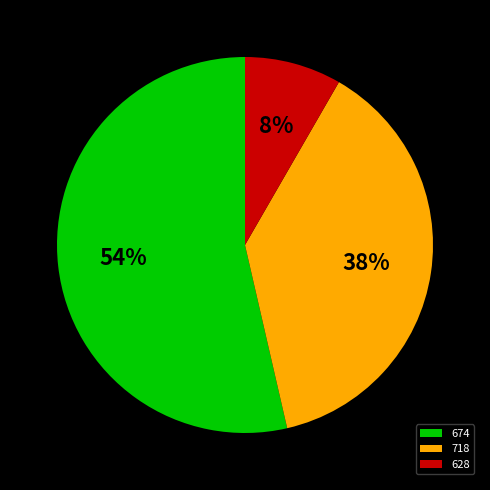

Which has a higher value, 628 or 674?

674